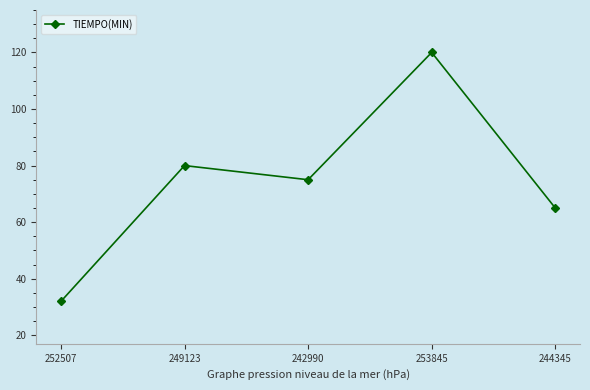

Approximately how many times larger is the value at 244345 compared to 252507?

2.0